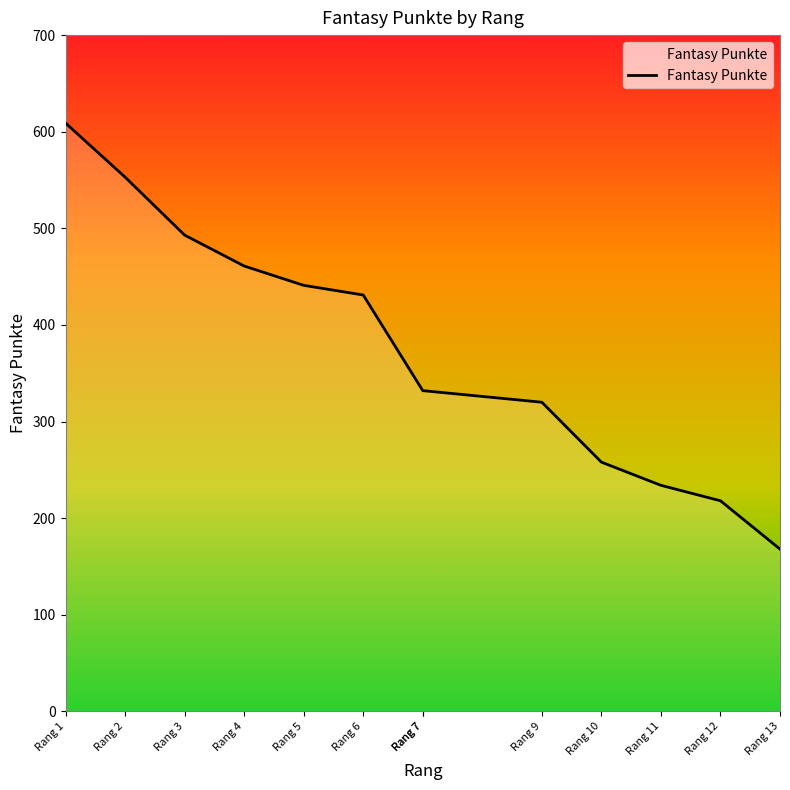

What is the ratio of the value at Rang 12 to the value at Rang 10?

0.8